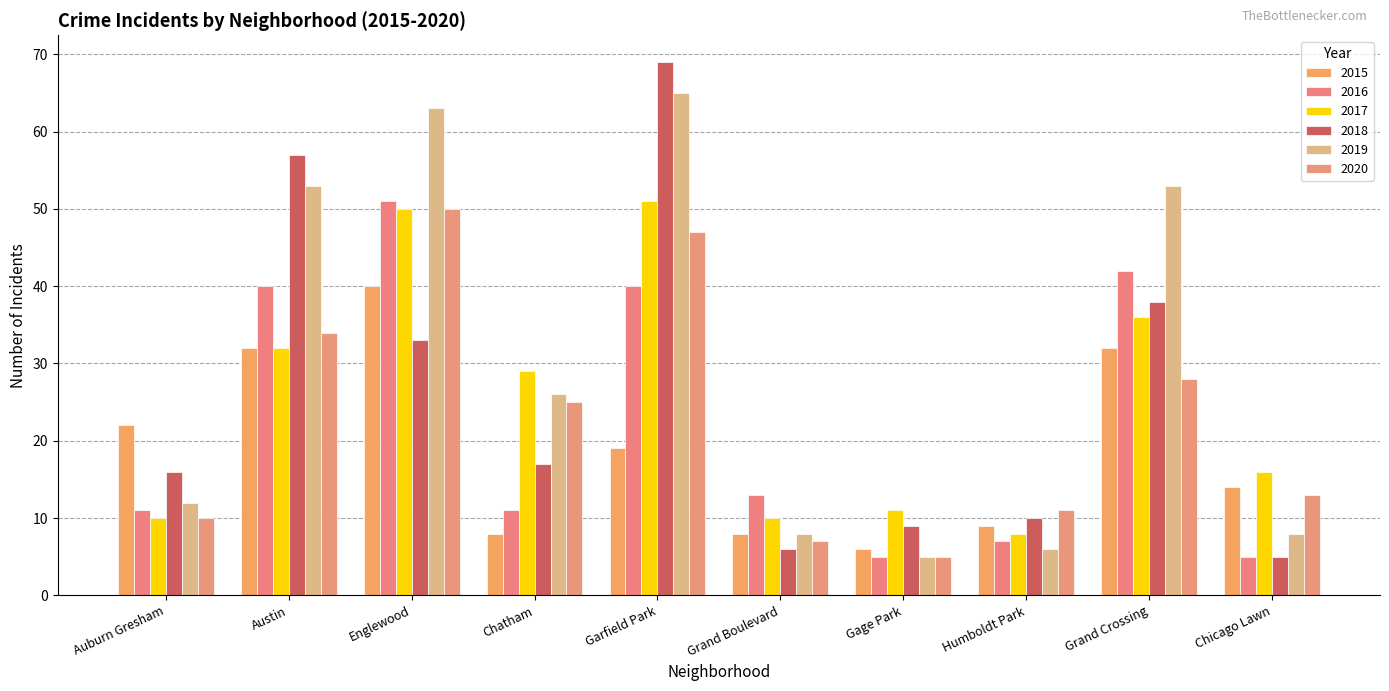

What position from the left is Gage Park?

7